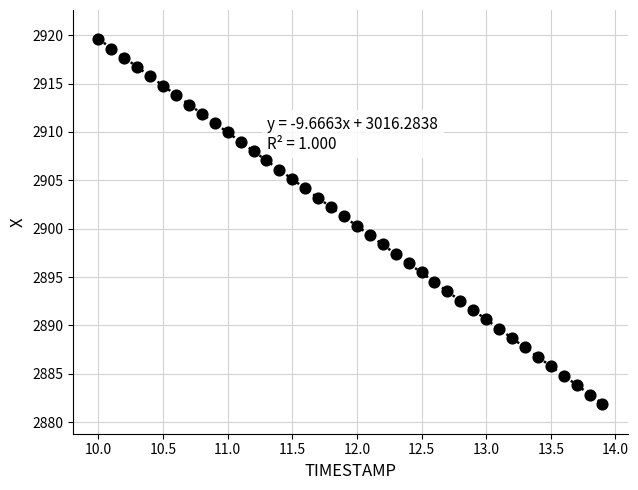

What is the range of Y values (max minus min)?

37.8